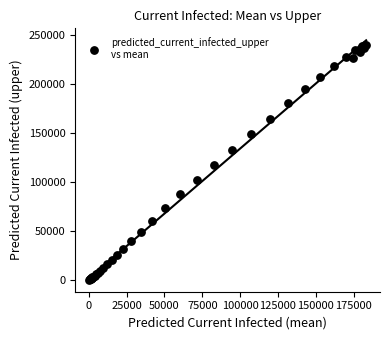

What Y value in the scatter plot is closest to 119965?

117194